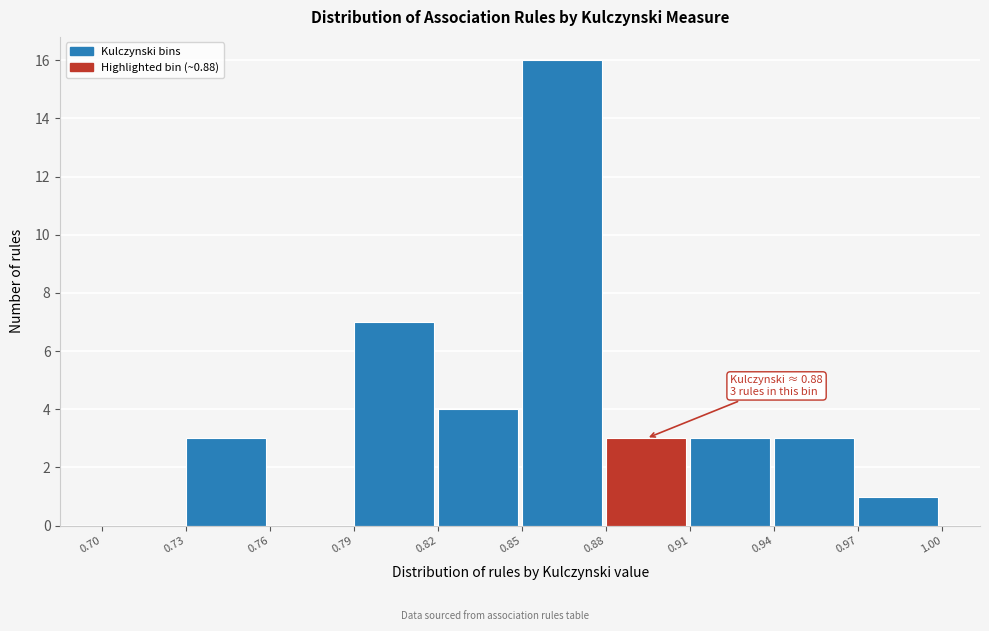

Which range on the x-axis has the tallest bar?

0.85 to 0.88